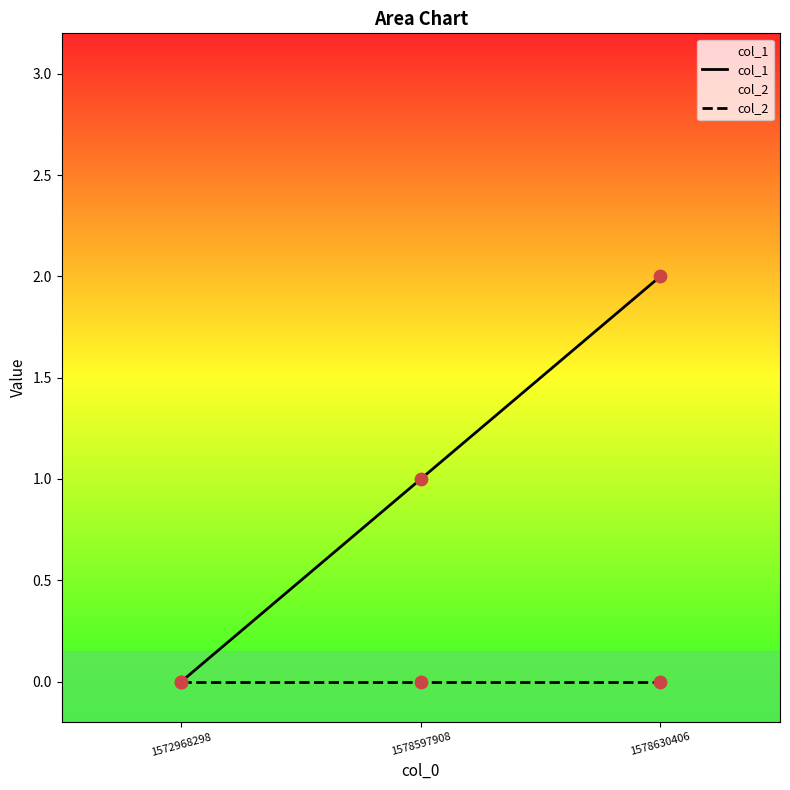

Which series has the largest Y range (max minus min)?

col_1